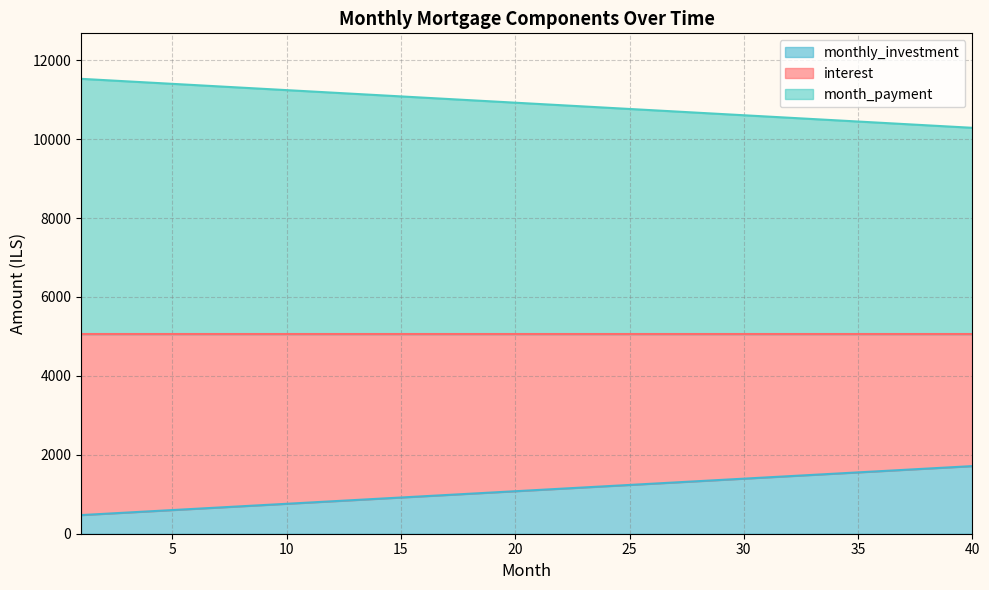

What is the minimum value for monthly_investment?

472.2